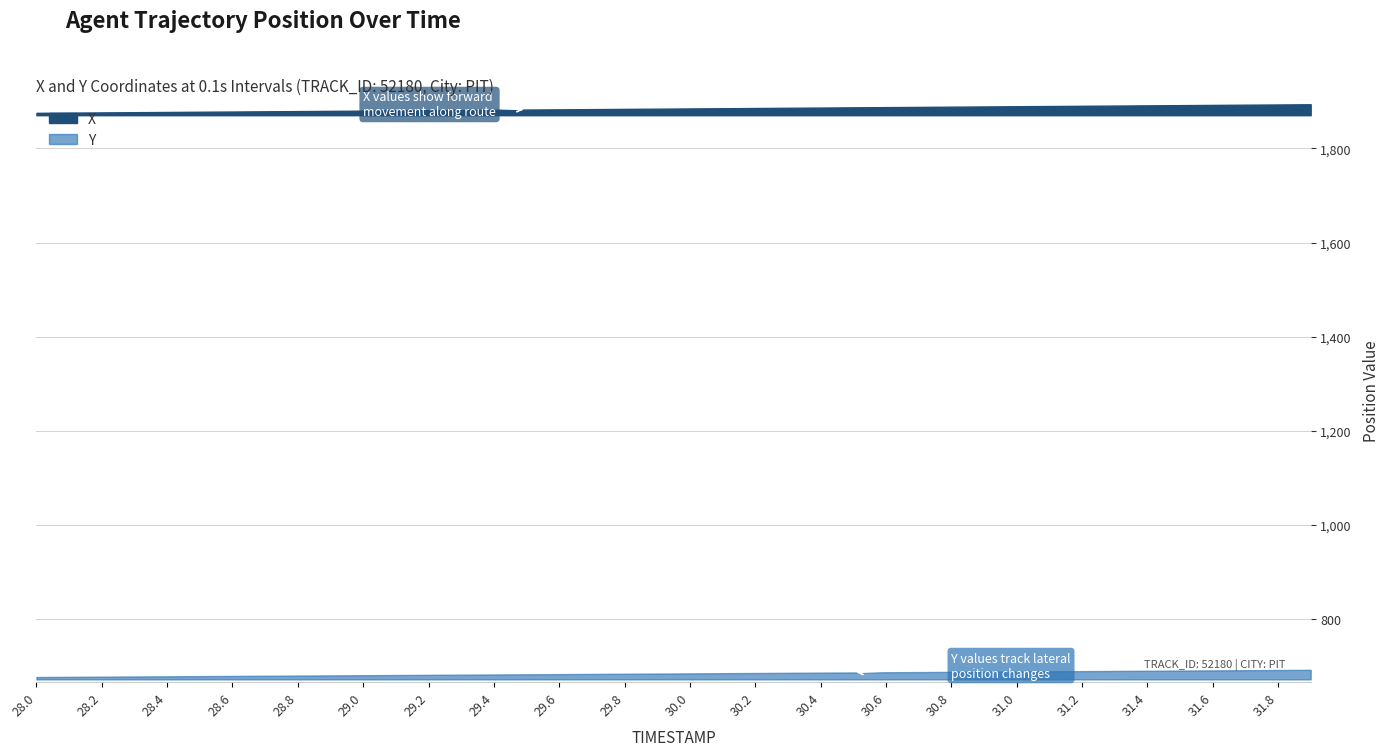

True or false: Y and X cross at least once.

False